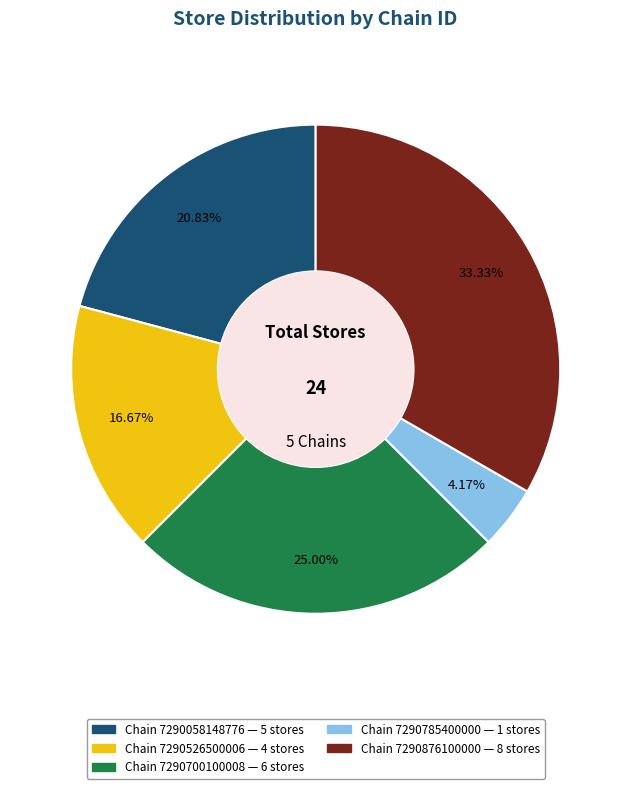

Does any single category account for the majority?

No